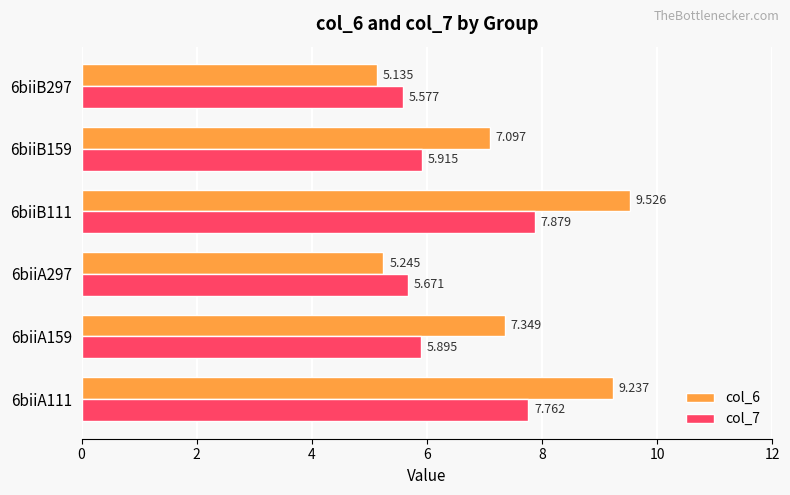

Is the value of col_7 at 6biiA297 greater than the value of col_6 at 6biiB297?

Yes